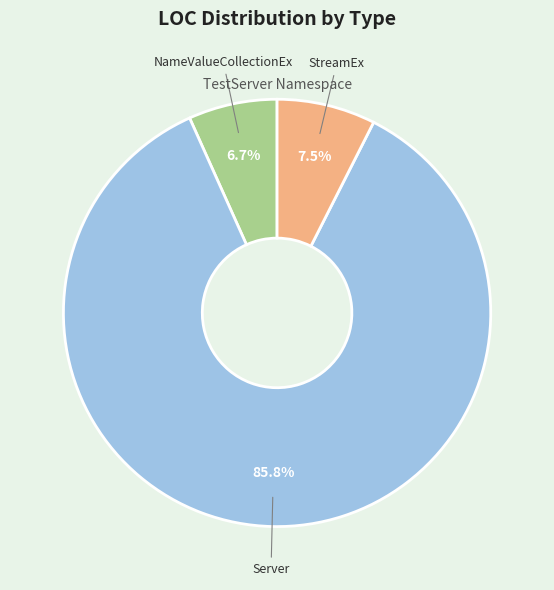

What is the total percentage of Server and NameValueCollectionEx?

92.5%